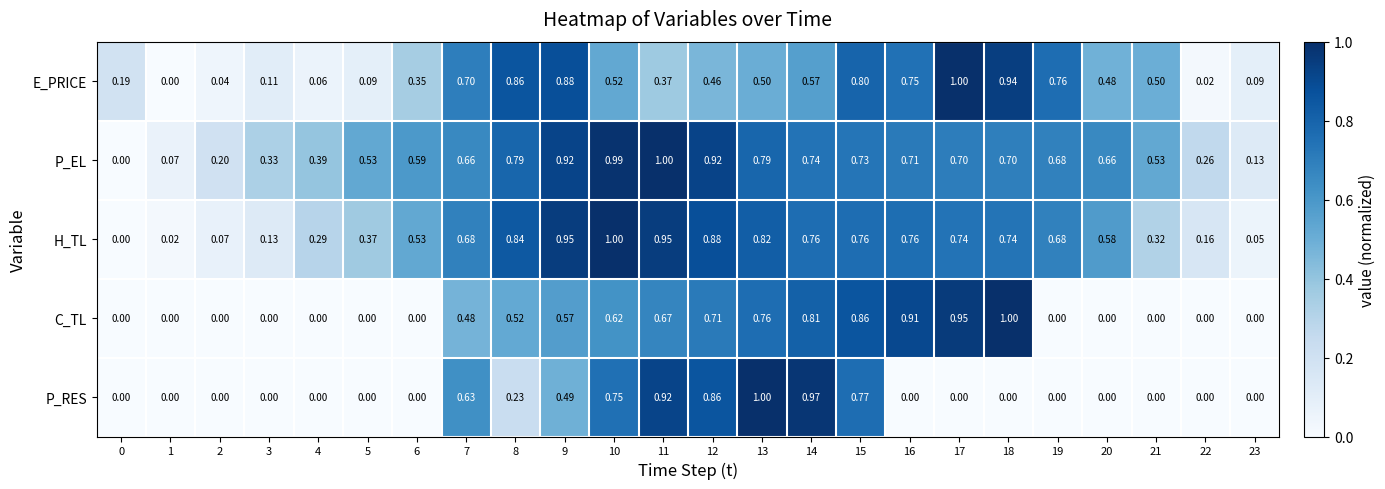

At 15, list the series in order from smallest to largest.

P_EL, H_TL, P_RES, E_PRICE, C_TL